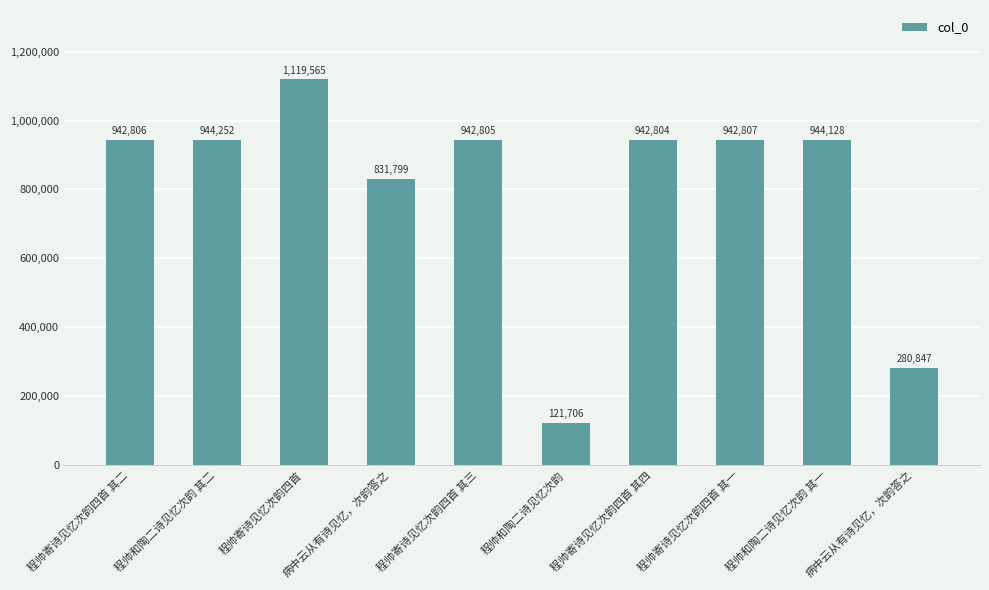

Where is the data nearest to the value 620635?

病中云从有诗见忆，次韵答之